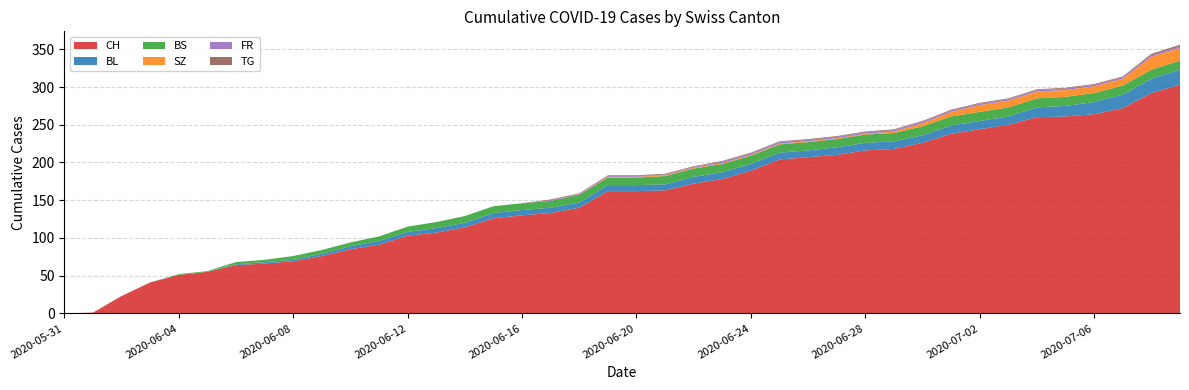

Reading left to right, list all the values displayed in this chart.

CH: 0	1	23	41	51	55	64	66	69	76	85	91	103	107	114	126	130	133	140	162	162	163	172	178	189	204	207	210	216	218	226	238	244	250	260	261	264	272	292	303
BL: 0	0	0	0	0	0	1	2	2	3	4	5	5	6	6	7	7	7	7	8	8	8	9	9	9	9	9	10	10	10	10	11	11	11	13	14	16	18	19	20
BS: 0	0	0	0	1	1	3	3	5	5	5	6	7	8	9	9	9	9	10	10	10	11	11	11	11	11	11	11	11	11	12	12	12	12	12	12	12	12	12	12
SZ: 0	0	0	0	0	0	0	0	0	0	0	0	0	0	0	0	0	0	0	1	1	1	1	1	1	1	1	1	1	2	4	6	9	9	9	9	9	9	17	17
FR: 0	0	0	0	0	0	0	0	0	0	0	0	0	0	0	0	0	1	1	1	1	1	1	2	2	2	2	2	2	2	2	2	2	2	2	2	2	2	2	2
TG: 0	0	0	0	0	0	0	0	0	0	0	0	0	0	0	0	0	1	1	1	1	1	1	1	1	1	1	1	1	1	1	1	1	1	1	1	1	1	2	2